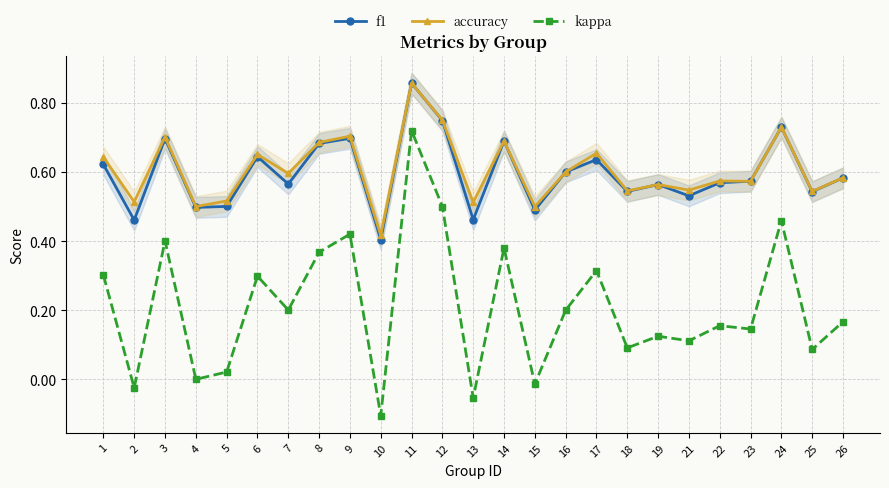

Is the value of accuracy at 23 greater than the value of kappa at 1?

Yes